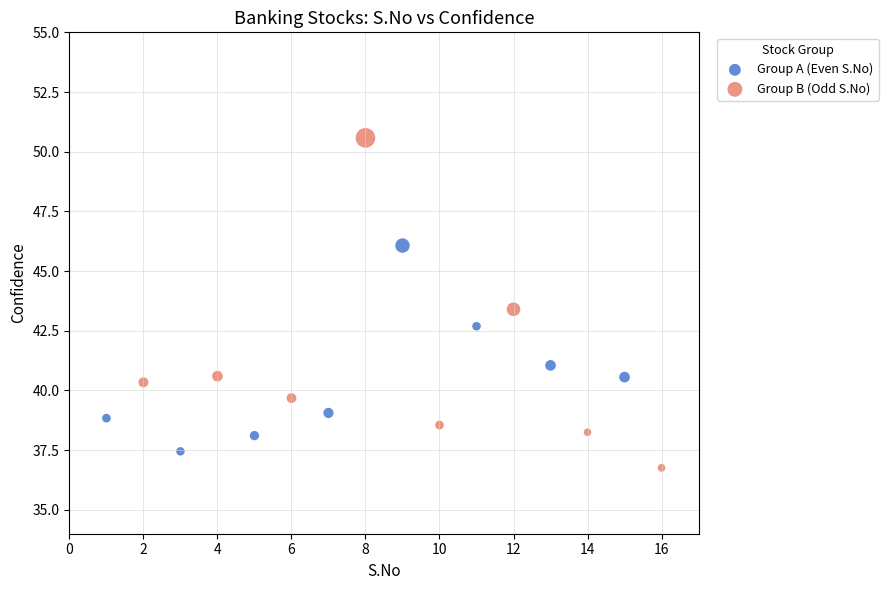

Which series contains the highest Y value?

Group B (Odd S.No)